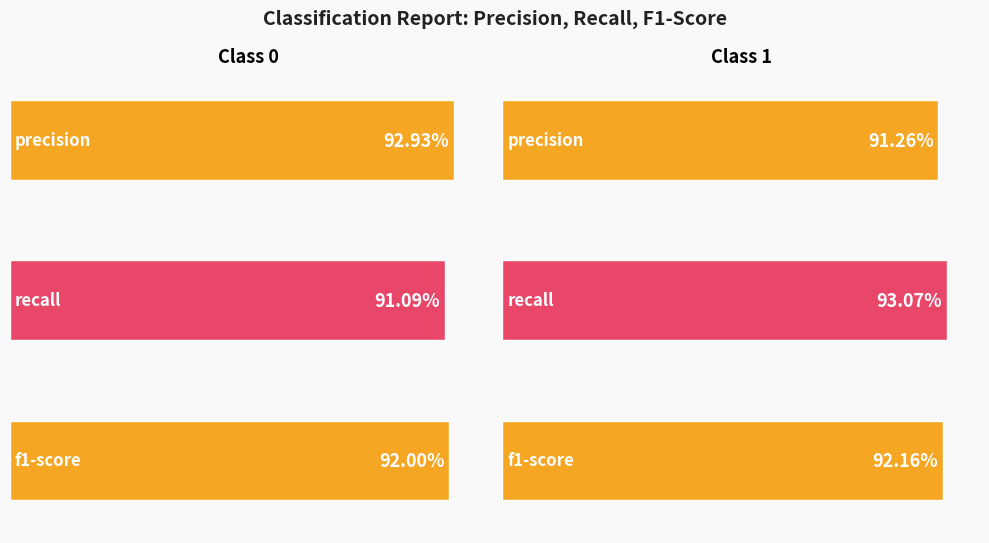

What is the sum of all recall values?

1.8